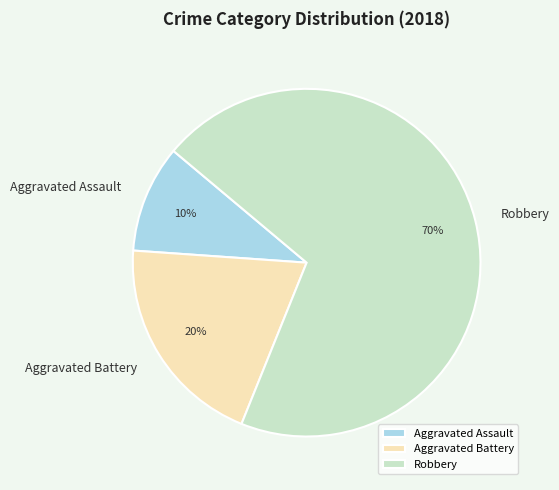

Is it true that Aggravated Assault is 1% of the pie?

False